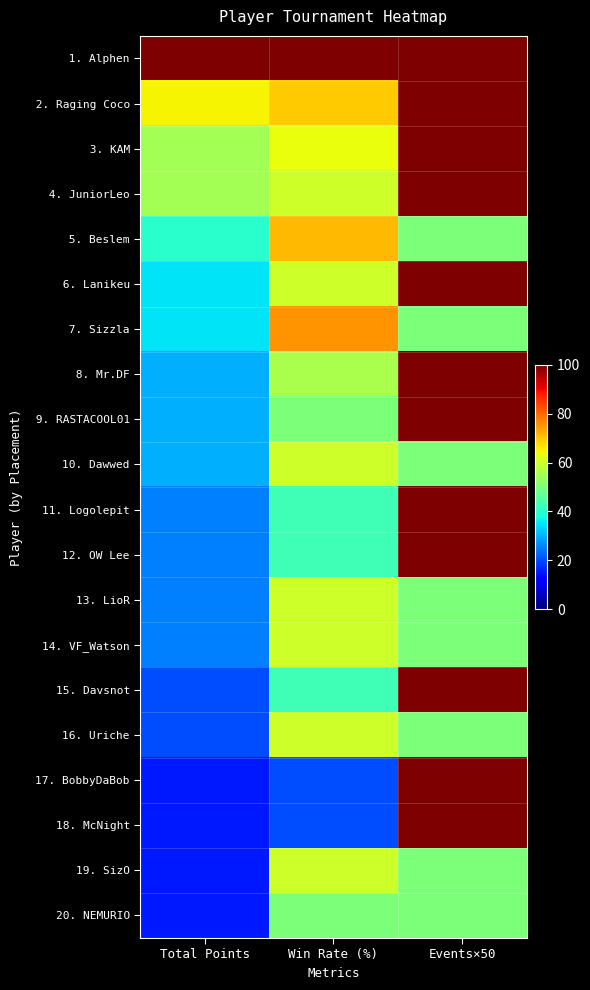

How many distinct data groups are displayed?

20